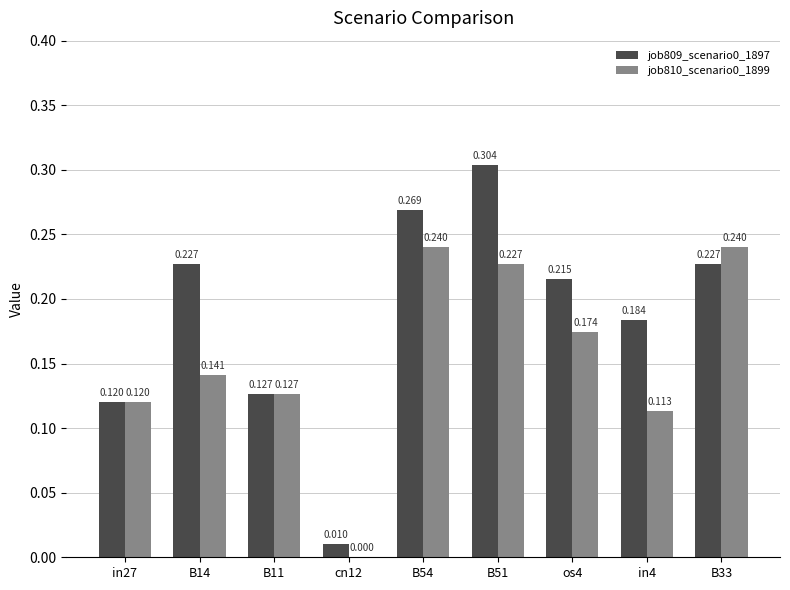

At how many categories does at least one series exceed 0?

9